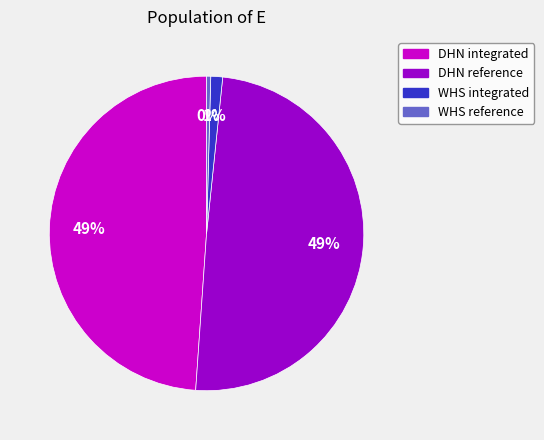

Which slice is the smallest?

WHS reference